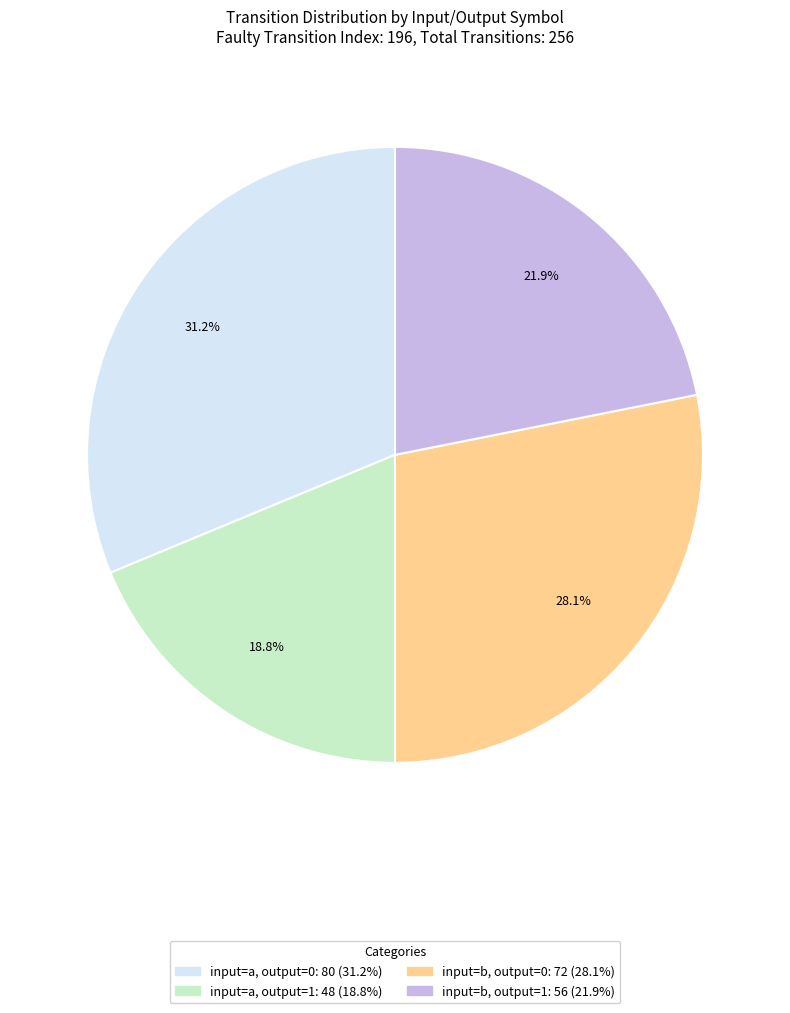

Is there any slice that represents more than half of the pie?

No